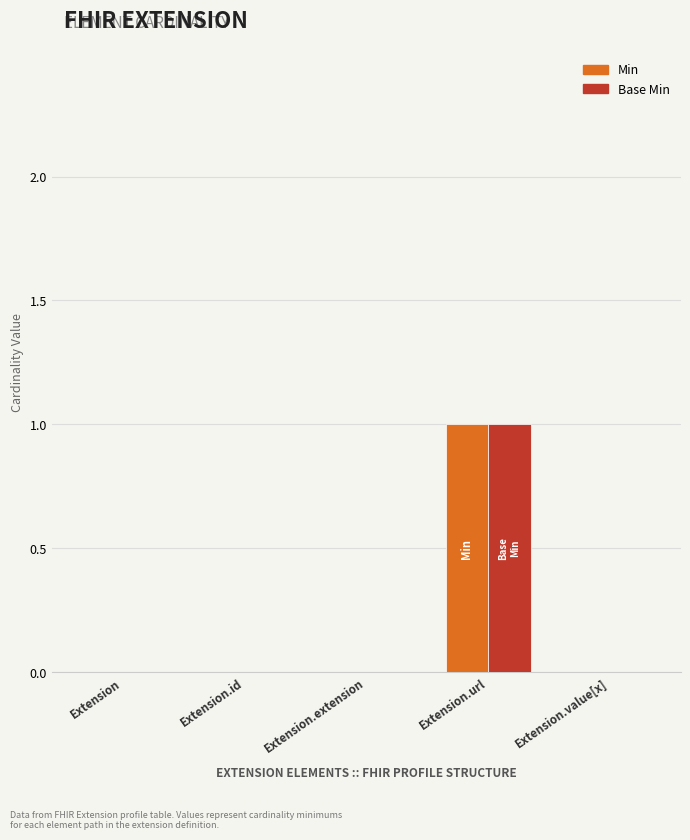

Is the value of Base Min at Extension.url greater than the value of Min at Extension.extension?

Yes